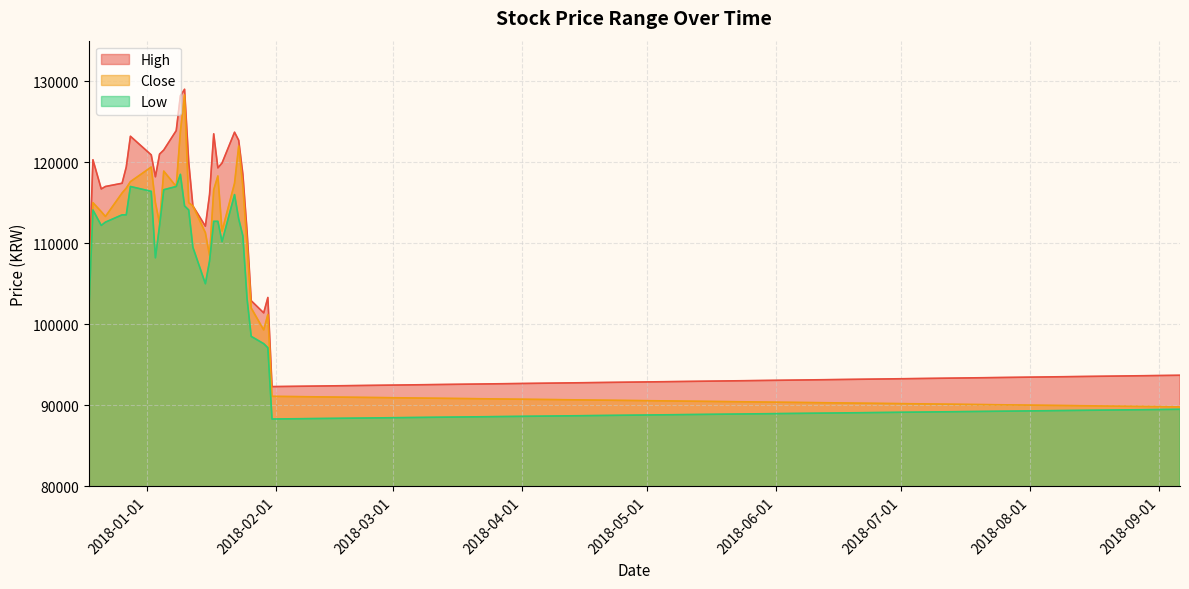

True or false: High and Close intersect in this chart.

False